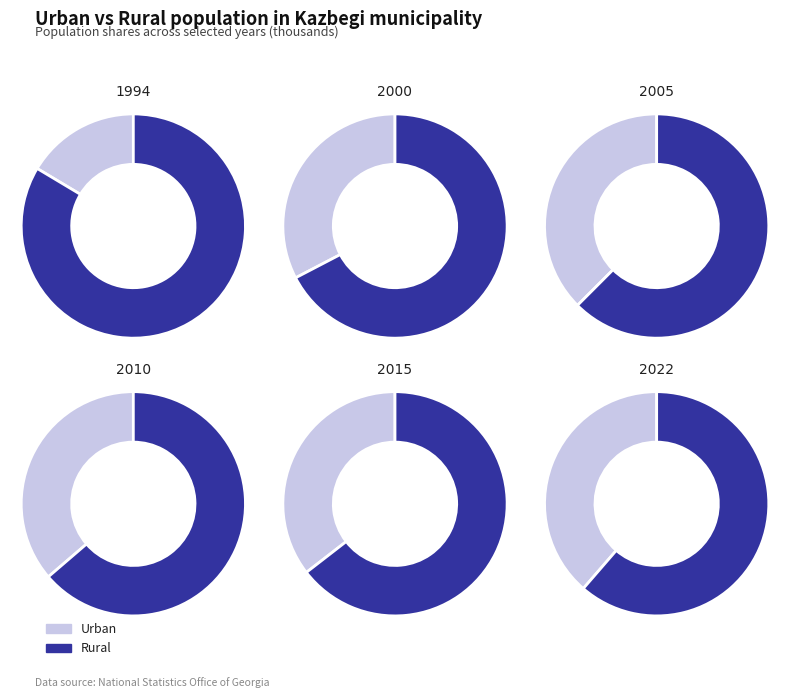

Which series has the widest spread of values?

Rural